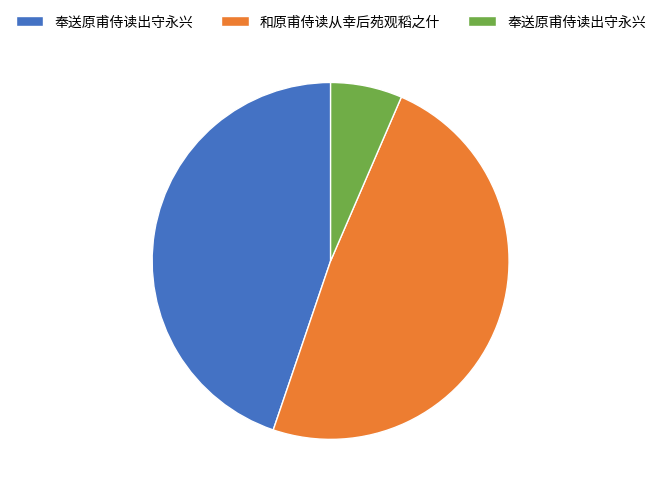

Is there a majority slice in this chart?

No